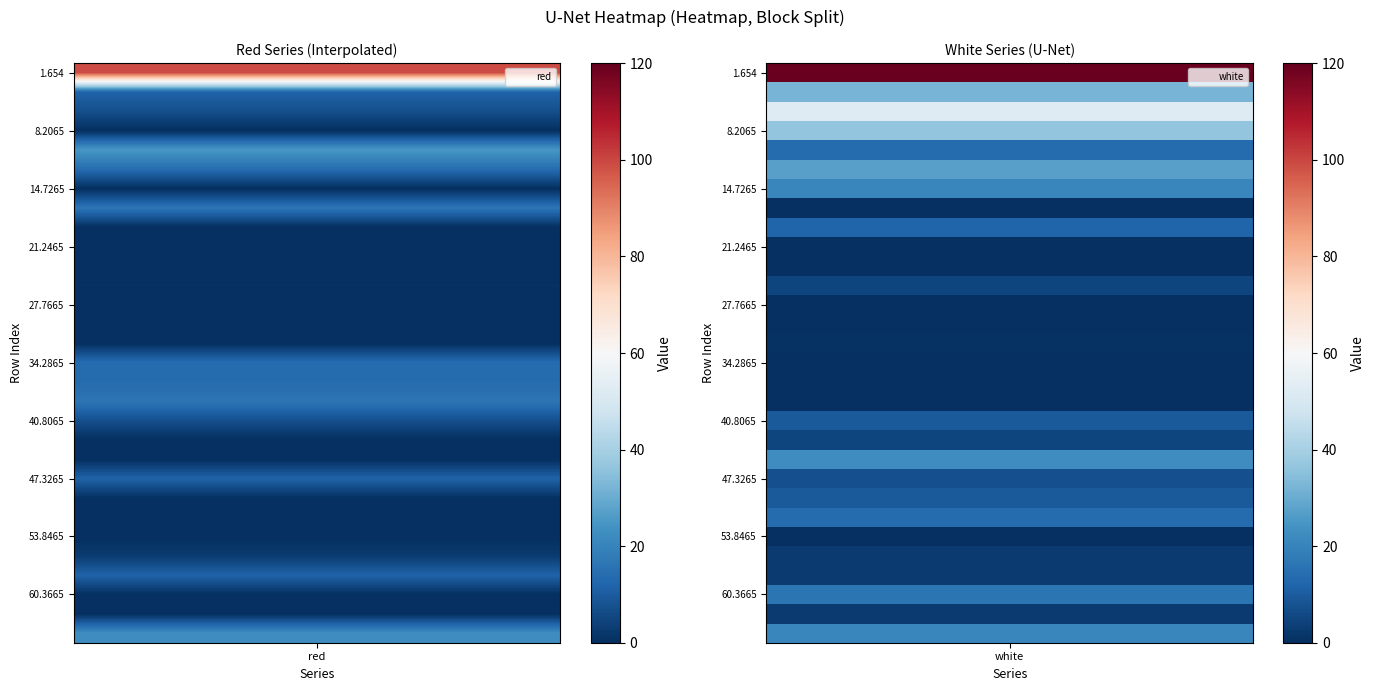

List the series in order of their peak value, lowest first.

red, white